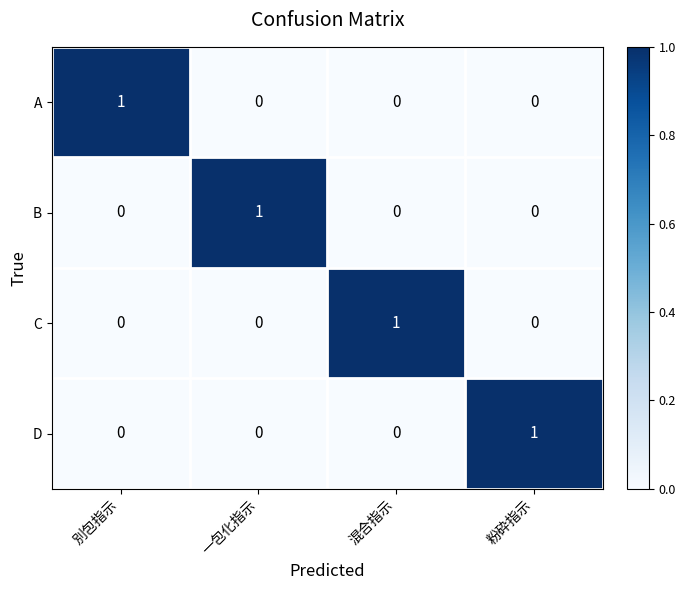

How many A values are between 0 and 1?

4